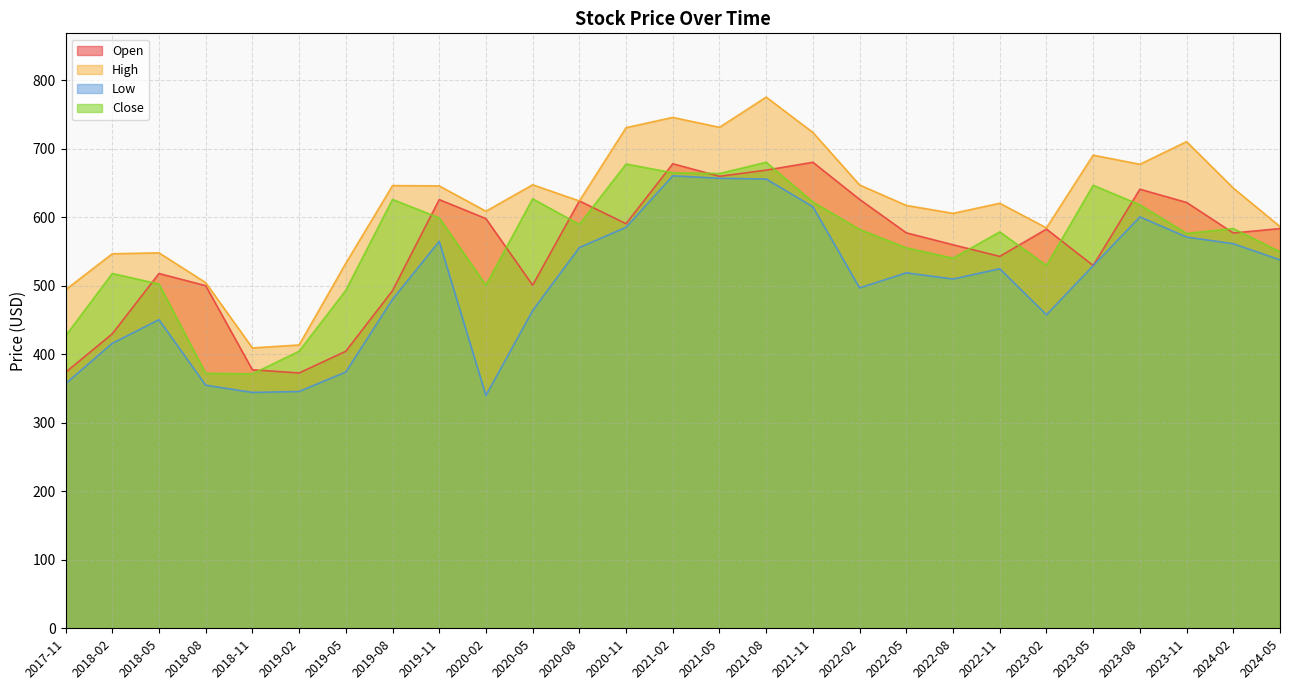

Reading left to right, transcribe all the data shown in this chart.

Open: 2017-11=373.7	2018-02=430.0	2018-05=518.0	2018-08=500.3	2018-11=377.5	2019-02=372.9	2019-05=404.5	2019-08=493.0	2019-11=626.0	2020-02=598.2	2020-05=501.0	2020-08=624.0	2020-11=590.8	2021-02=678.3	2021-05=660.0	2021-08=669.0	2021-11=680.5	2022-02=626.2	2022-05=577.5	2022-08=560.0	2022-11=543.0	2023-02=582.9	2023-05=529.8	2023-08=641.2	2023-11=621.8	2024-02=577.2	2024-05=583.7
High: 2017-11=494.3	2018-02=546.8	2018-05=548.2	2018-08=504.8	2018-11=409.4	2019-02=413.7	2019-05=533.0	2019-08=646.4	2019-11=646.0	2020-02=609.0	2020-05=647.6	2020-08=624.0	2020-11=731.0	2021-02=746.0	2021-05=731.5	2021-08=775.7	2021-11=724.0	2022-02=647.3	2022-05=617.5	2022-08=605.9	2022-11=620.6	2023-02=584.7	2023-05=690.8	2023-08=677.5	2023-11=710.6	2024-02=642.8	2024-05=586.5
Low: 2017-11=357.1	2018-02=416.1	2018-05=450.6	2018-08=355.0	2018-11=344.4	2019-02=345.8	2019-05=374.2	2019-08=480.4	2019-11=565.0	2020-02=340.0	2020-05=464.0	2020-08=556.0	2020-11=585.6	2021-02=660.7	2021-05=657.1	2021-08=656.0	2021-11=615.5	2022-02=497.0	2022-05=519.0	2022-08=510.0	2022-11=525.0	2023-02=457.8	2023-05=529.5	2023-08=600.8	2023-11=571.3	2024-02=561.5	2024-05=538.0
Close: 2017-11=427.0	2018-02=518.0	2018-05=502.7	2018-08=372.3	2018-11=371.6	2019-02=404.5	2019-05=493.5	2019-08=626.2	2019-11=599.2	2020-02=501.0	2020-05=627.1	2020-08=589.8	2020-11=678.0	2021-02=665.1	2021-05=664.0	2021-08=680.5	2021-11=622.5	2022-02=582.4	2022-05=555.5	2022-08=540.5	2022-11=578.8	2023-02=529.8	2023-05=646.8	2023-08=618.3	2023-11=576.6	2024-02=583.7	2024-05=549.8